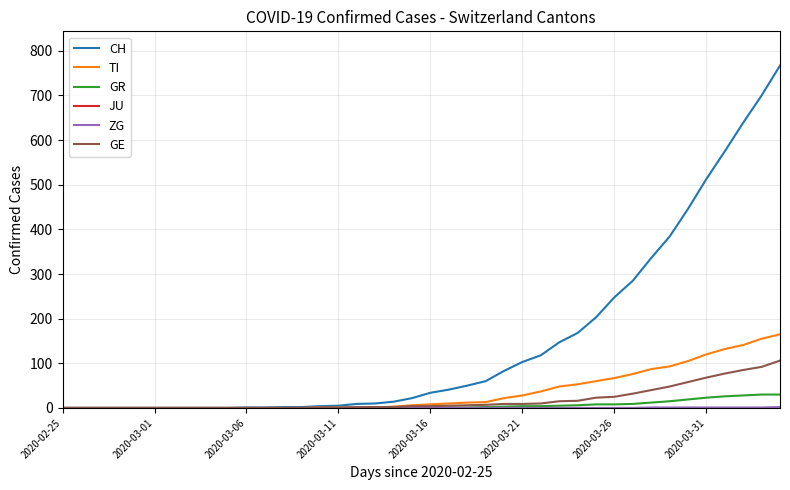

What is the maximum value shown in the chart?

767